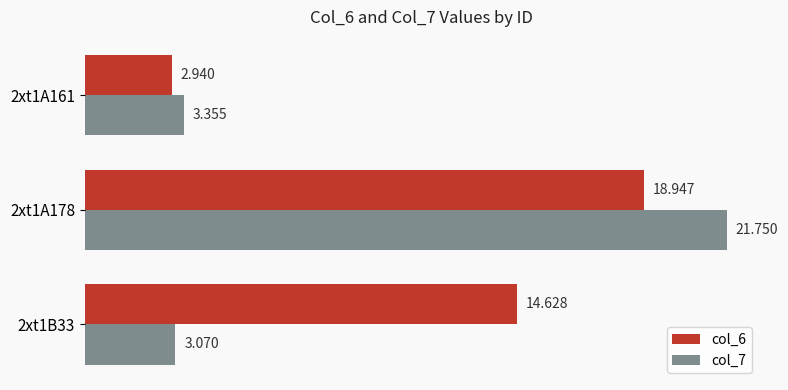

At which label is col_6 closest to 10?

2xt1B33